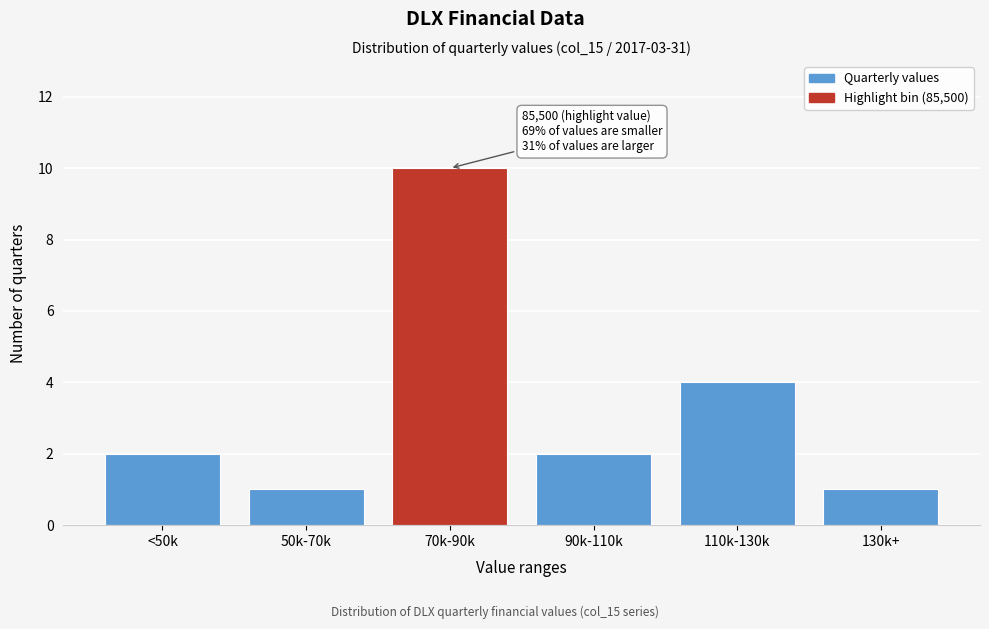

Reading left to right, extract all data points from this chart.

<50k=2	50k-70k=1	70k-90k=10	90k-110k=2	110k-130k=4	130k+=1